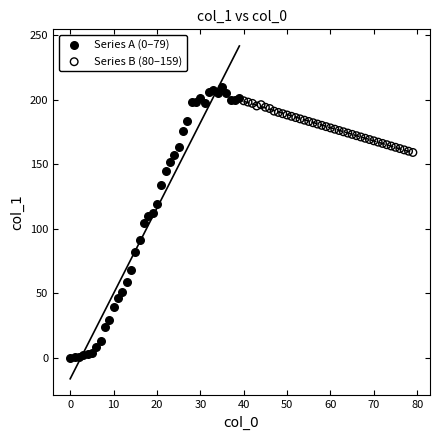

Which series reaches the maximum Y coordinate?

Series A (0–79)